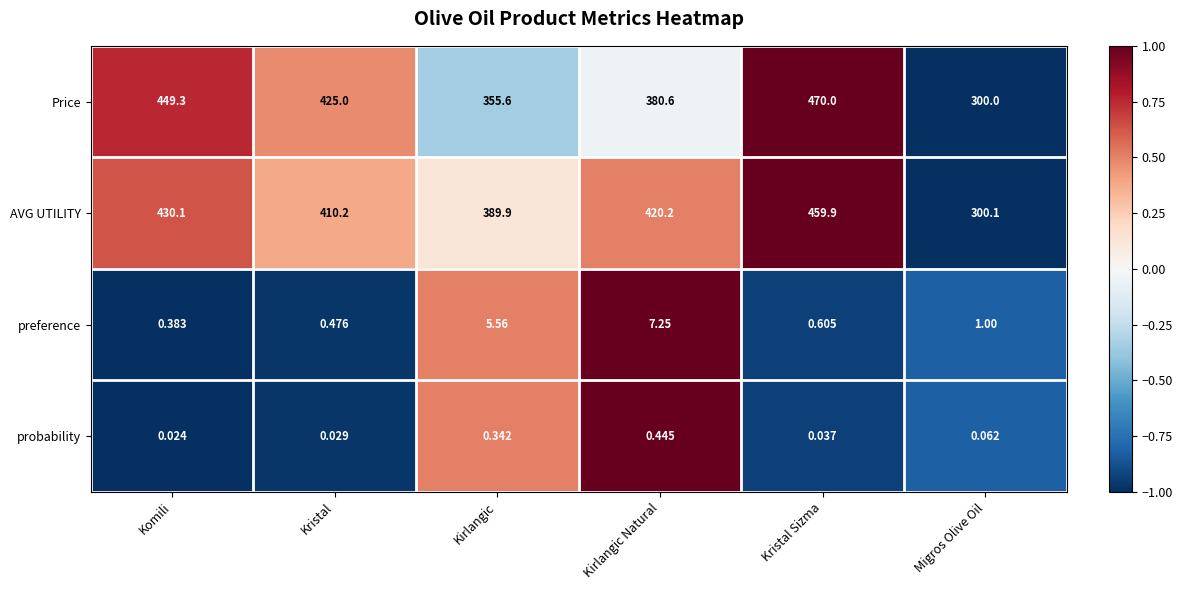

At Kristal Sizma, list the series in order from largest to smallest.

Price, AVG UTILITY, preference, probability